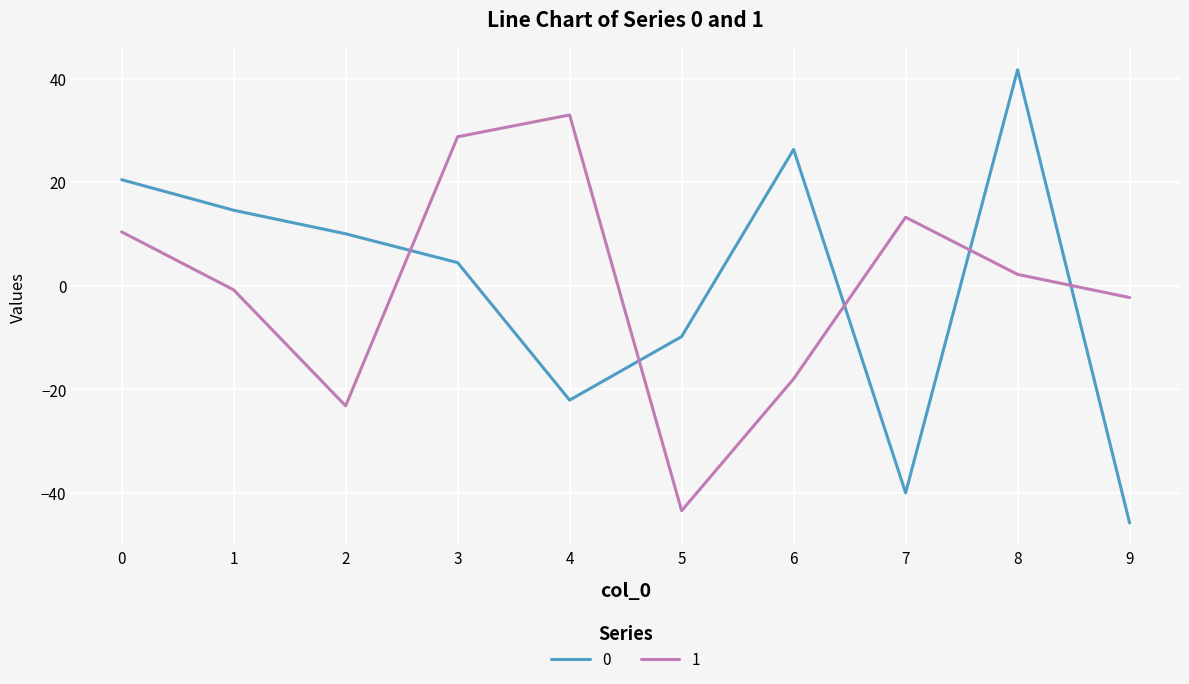

In 1, how many points are lower than both neighbors (excluding endpoints)?

2